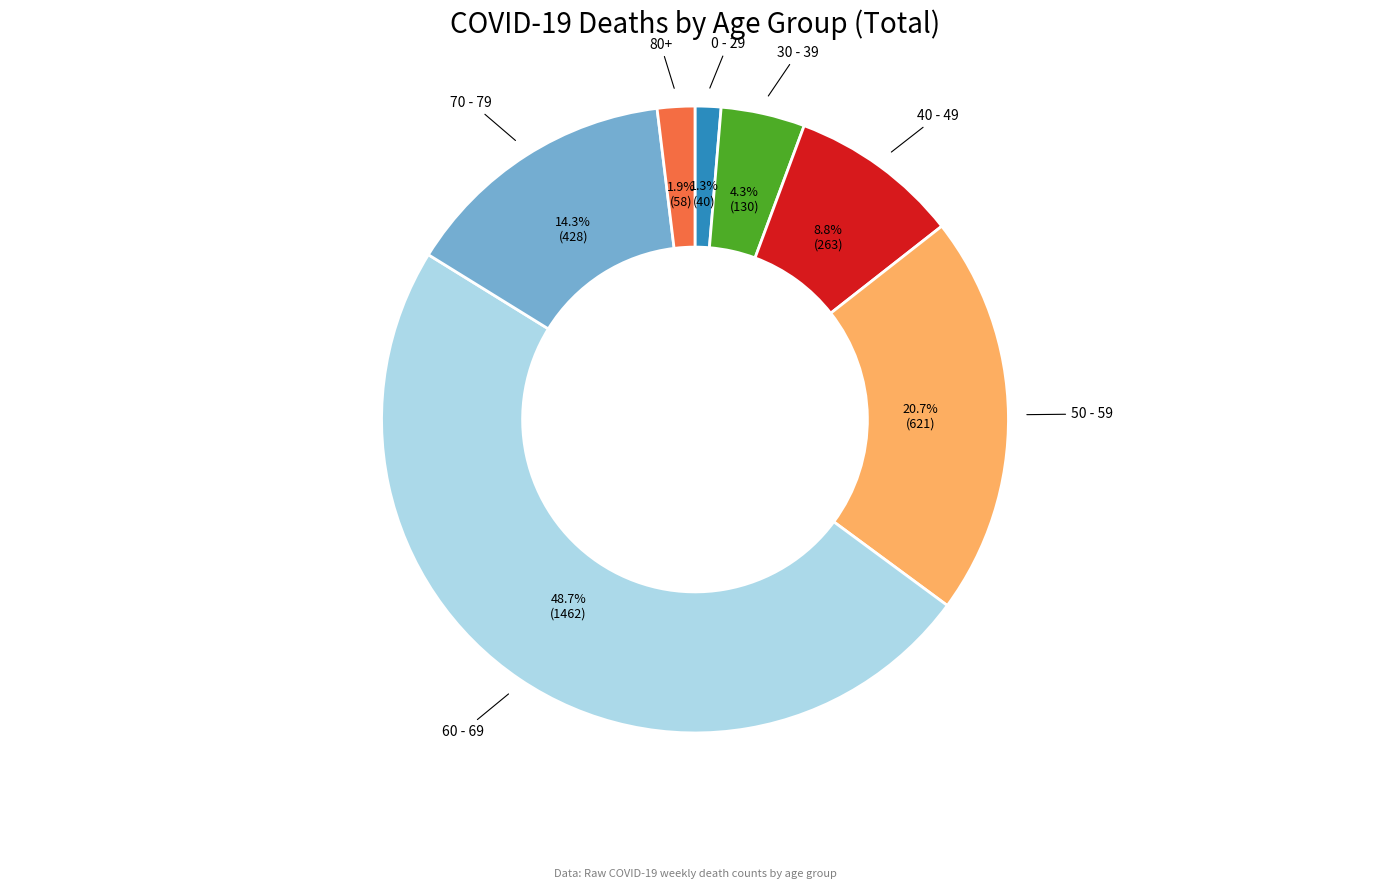

Does any single category account for the majority?

No